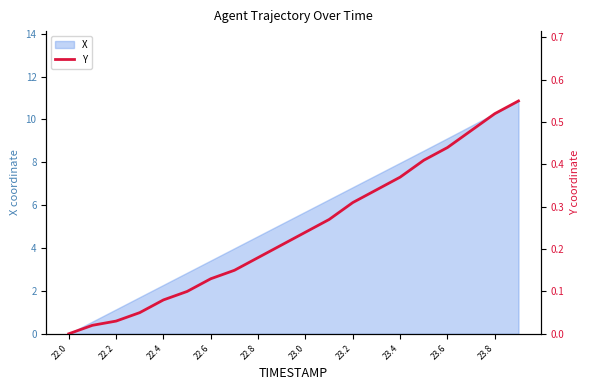

The value of X at 23.8 is 14.1. True or false?

False